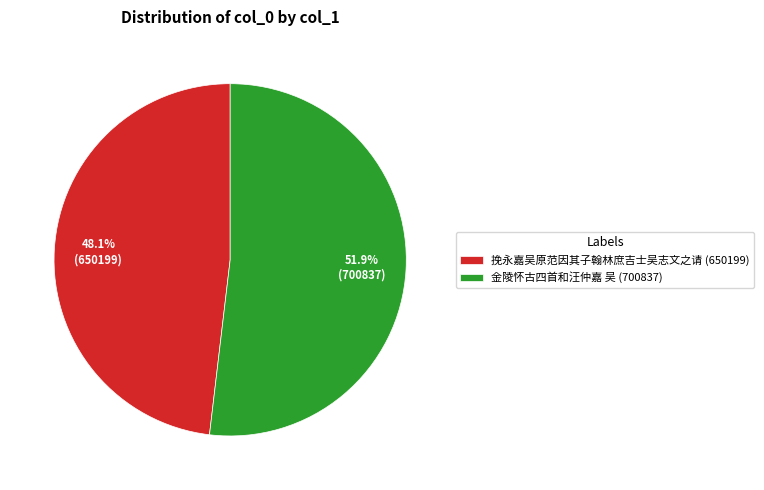

To the nearest percent, what is the difference between the largest and smallest slice percentages?

4%